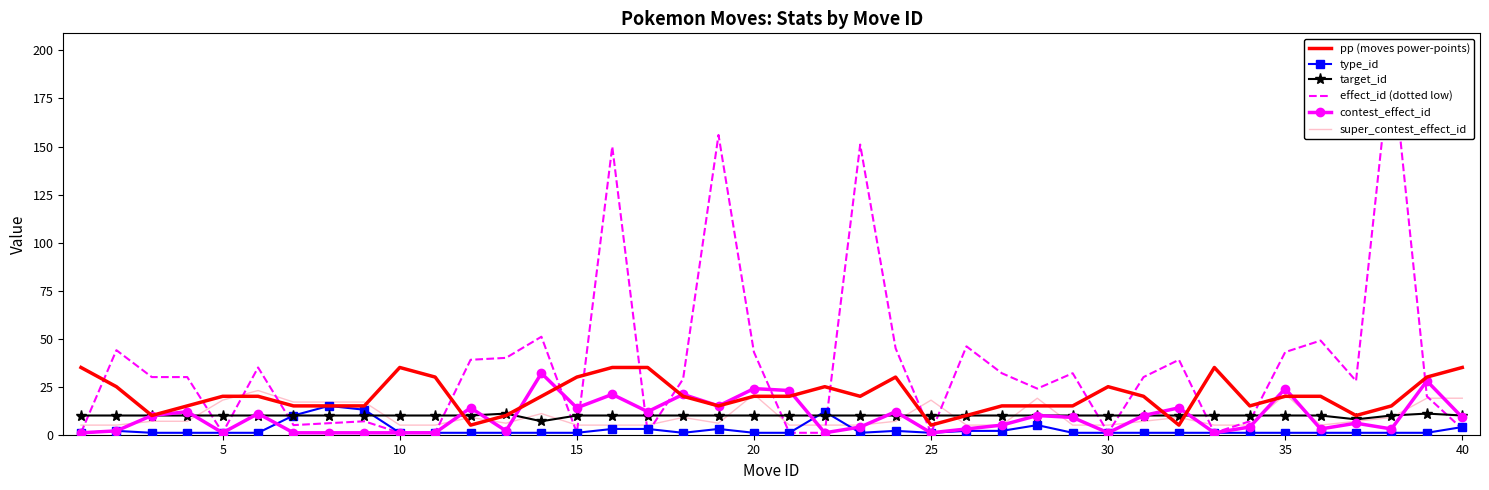

In pp (moves power-points), how many points are lower than both neighbors (excluding endpoints)?

8